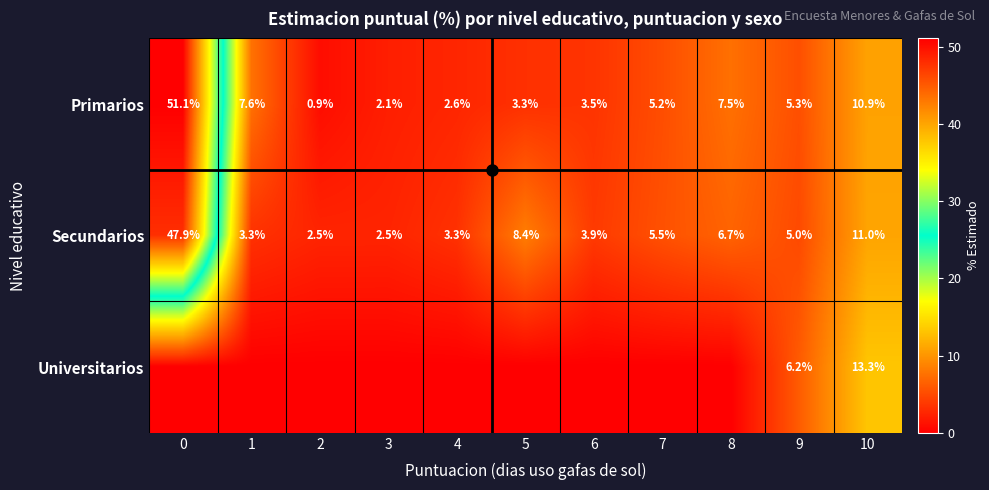

Count the number of categories in the chart.

11